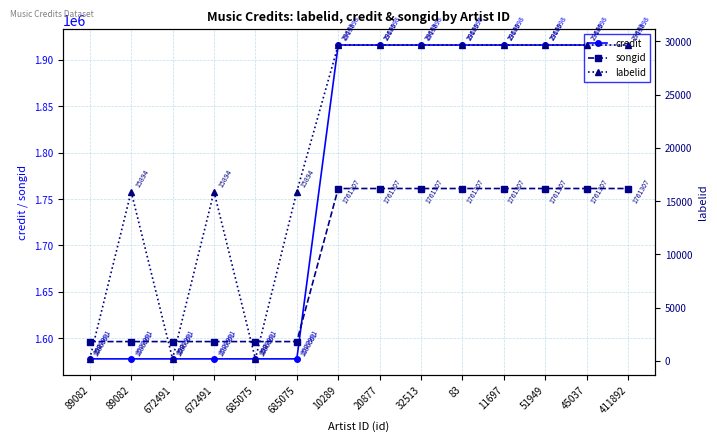

At which category does labelid reach its first local peak?

89082